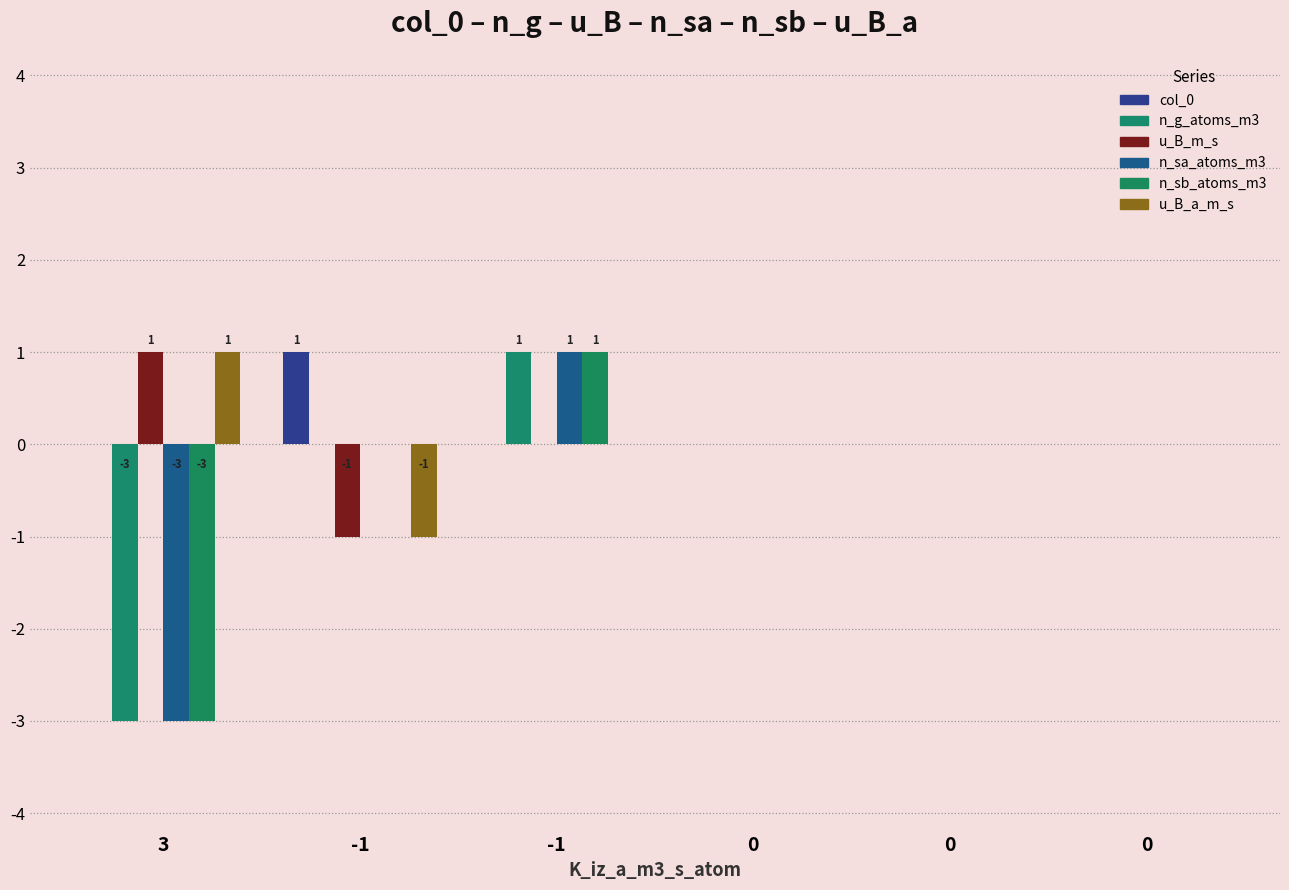

How many n_sb_atoms_m3 values are between 0 and 1?

5